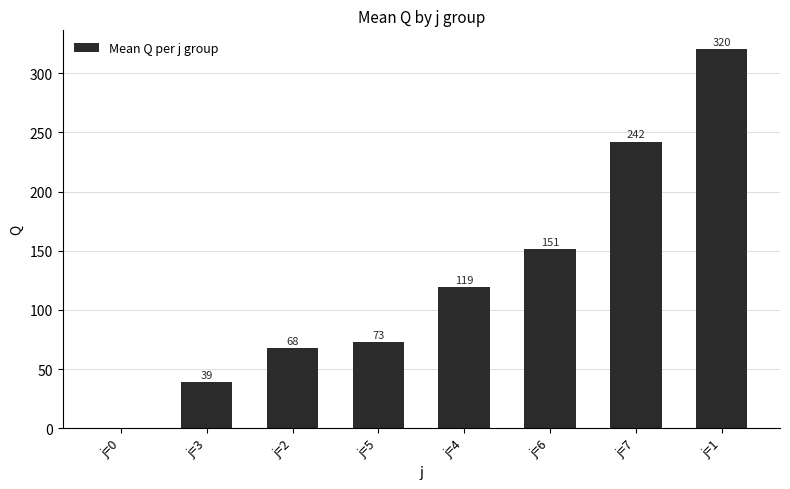

At which label is the value closest to 160?

j=6